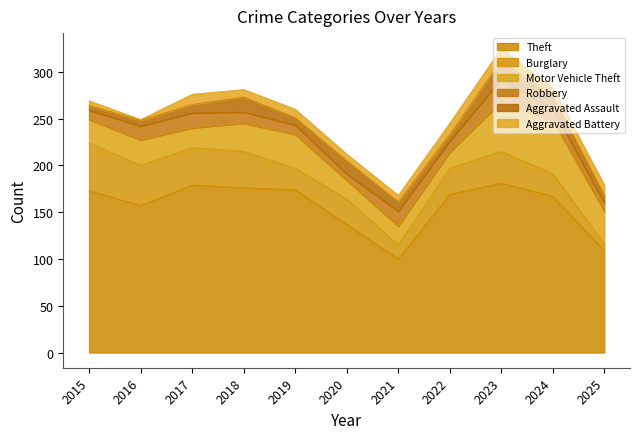

At which category does the chart reach its minimum across all series?

2016